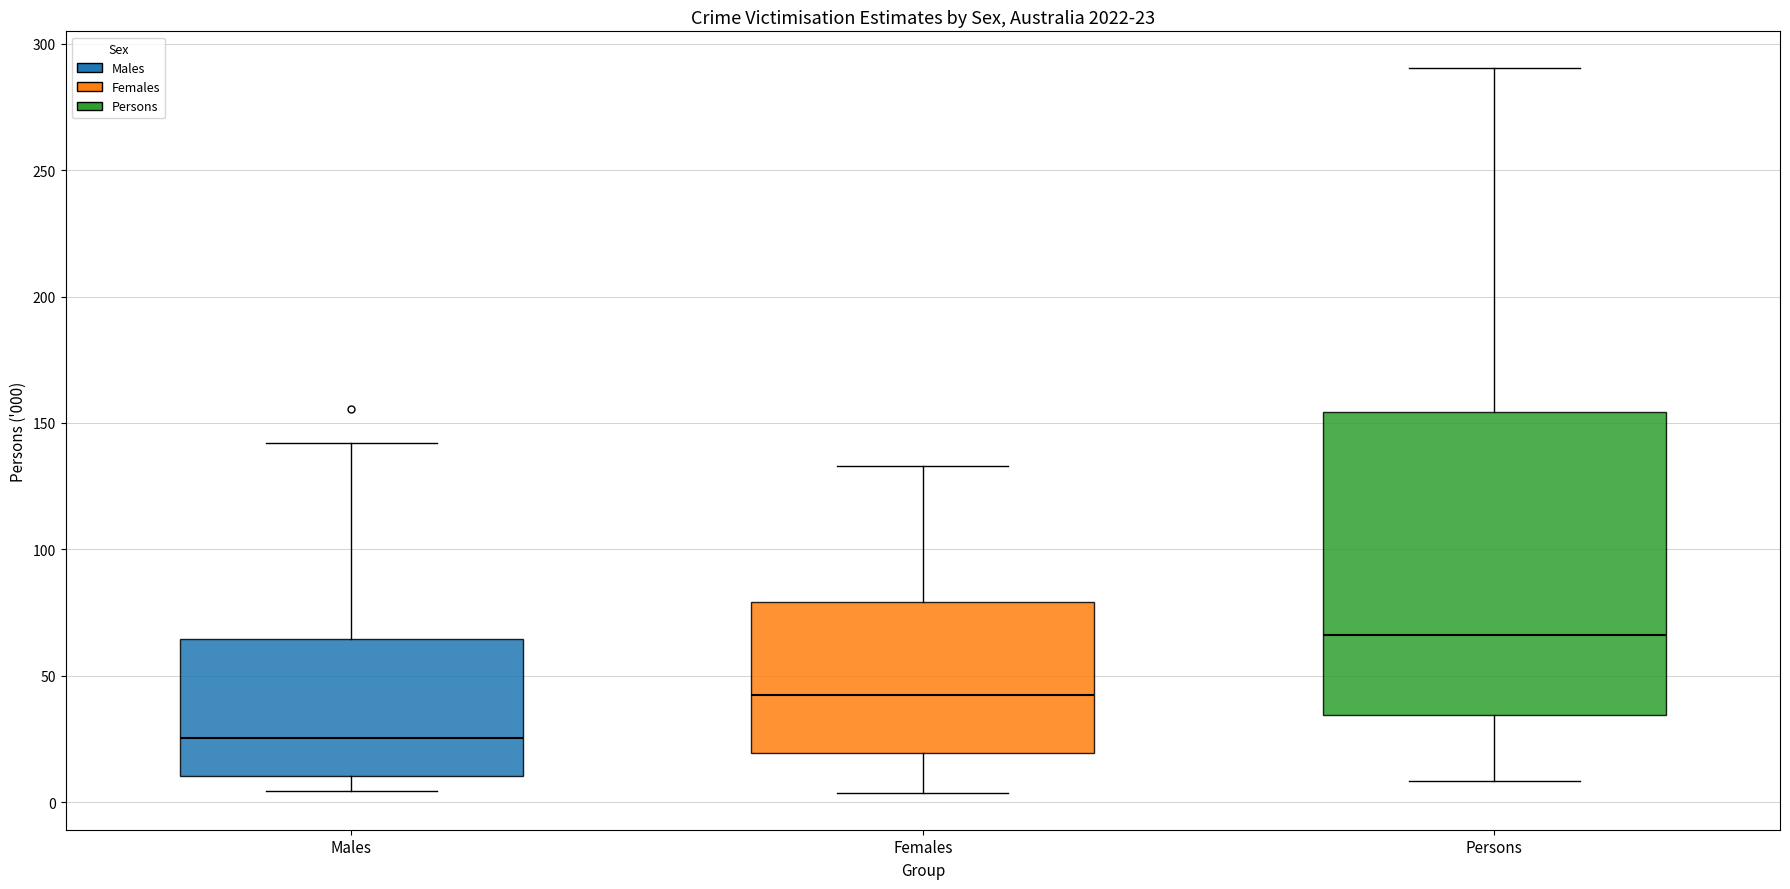

Which box is the tallest, from its lower edge to its upper edge?

Persons